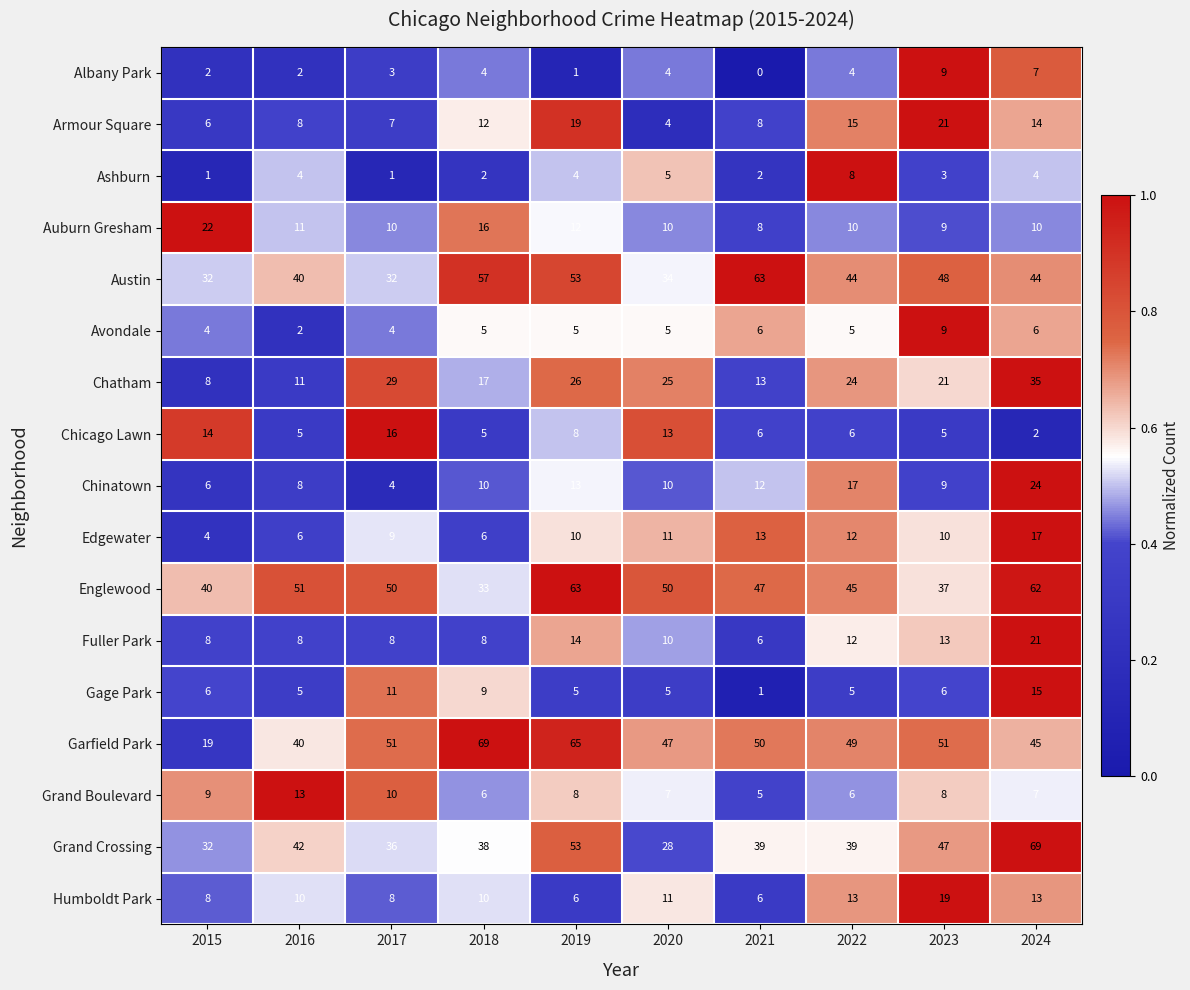

Is it true that Chatham equals 7 at 2017?

False